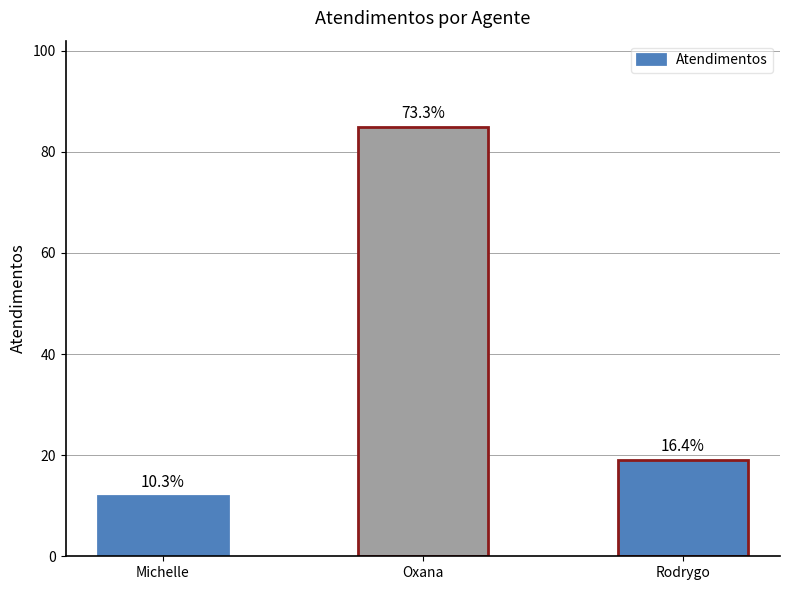

How many bars are there in total?

3